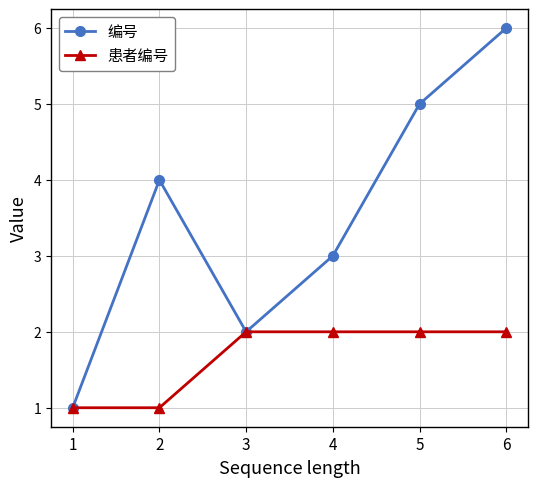

List the series in order of their peak value, lowest first.

患者编号, 编号